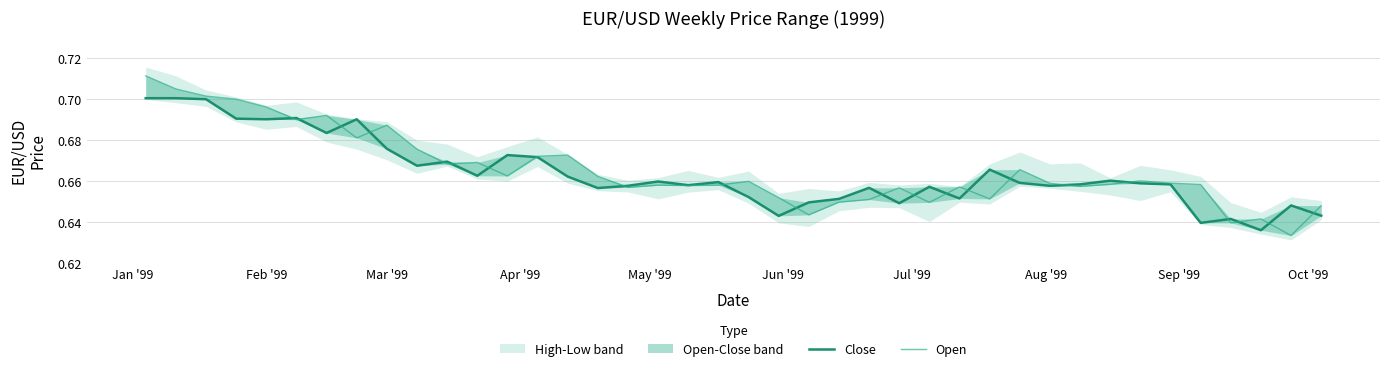

Which series ends up on top after the final intersection of Open and Close?

Open